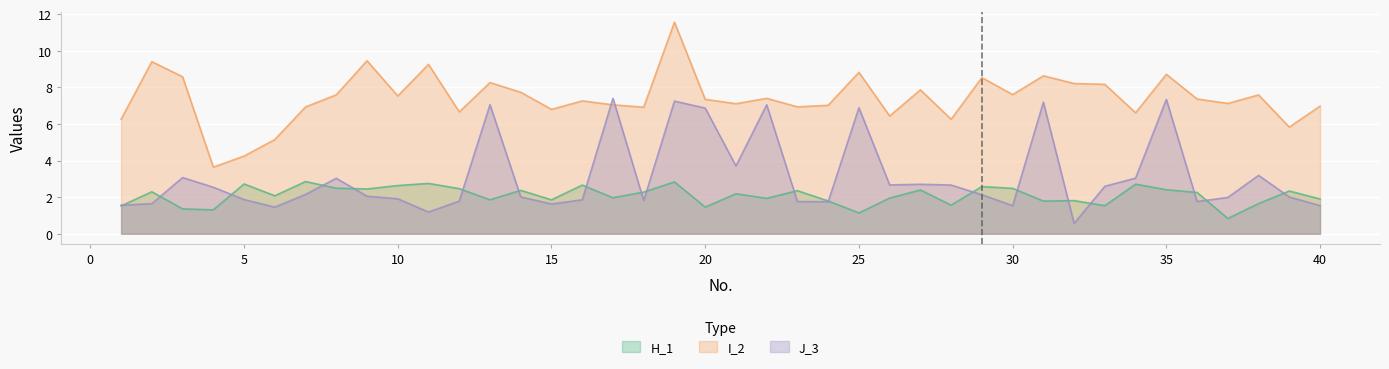

What is the highest value of the H_1 series?

2.9